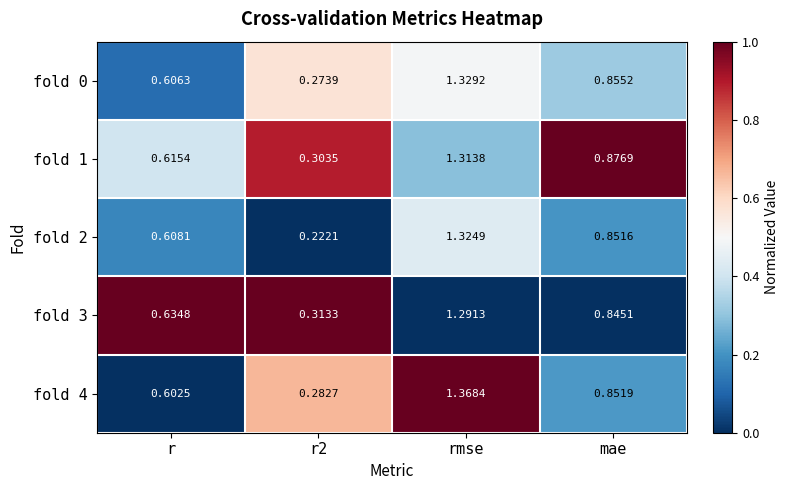

Which category has the highest value in the fold 4 series?

rmse